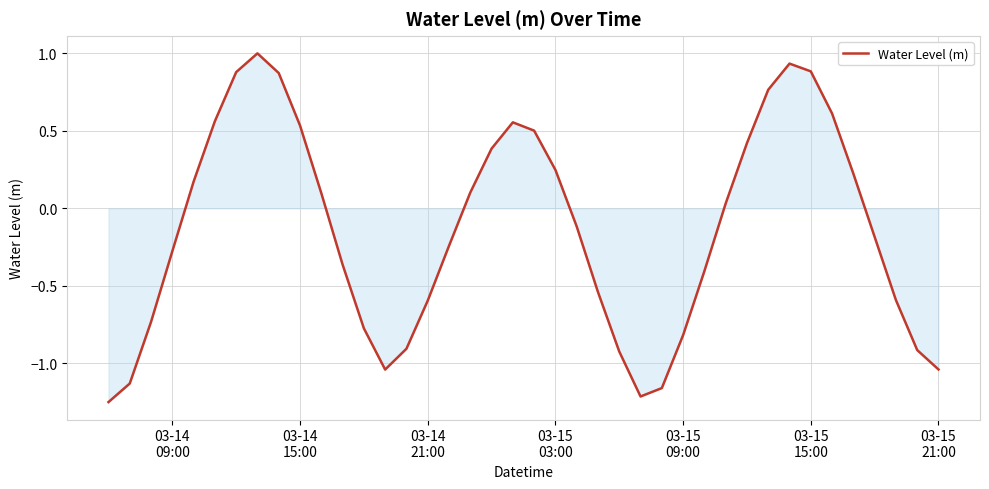

What is the greatest value displayed?

1.0